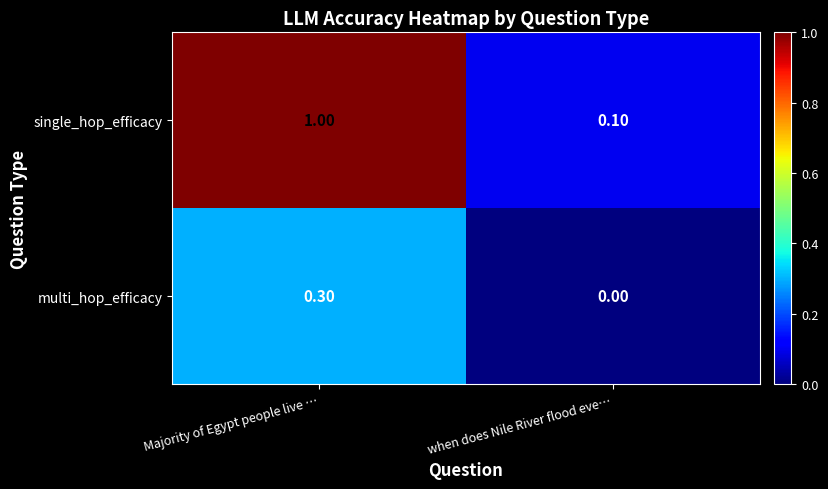

Rank the series at when does Nile River flood eve… from lowest to highest value.

multi_hop_efficacy, single_hop_efficacy